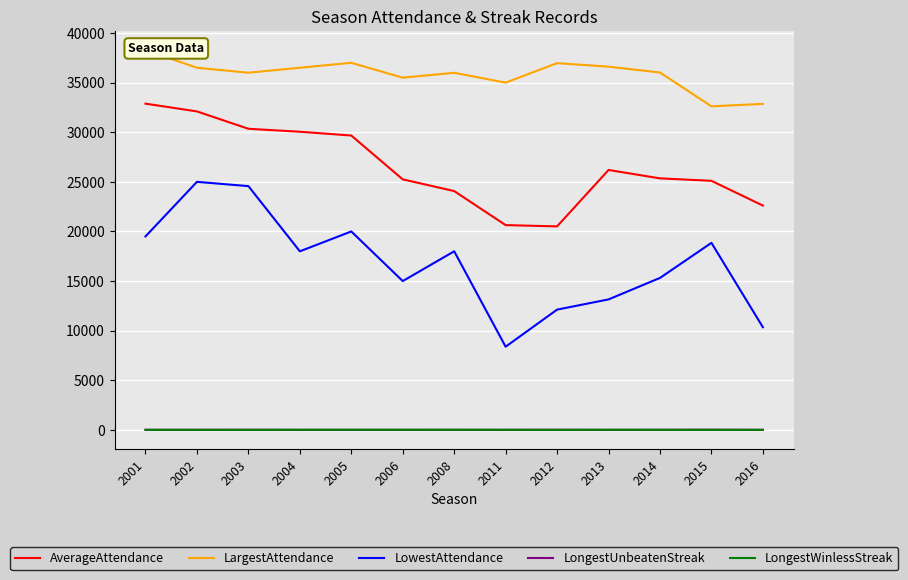

The LongestWinlessStreak series shows 7 at 2001. True or false?

False